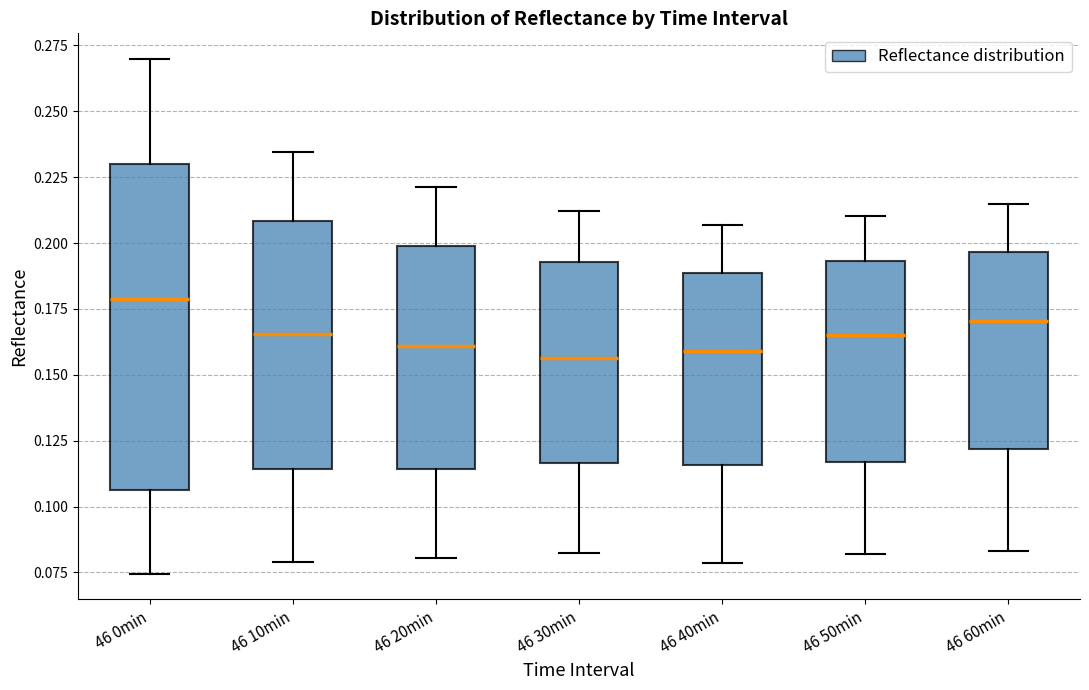

Where does the lower whisker of the box for 46 50min end on the y-axis? The values are not printed on the chart, so give them approximately, as read against the axis.

0.080